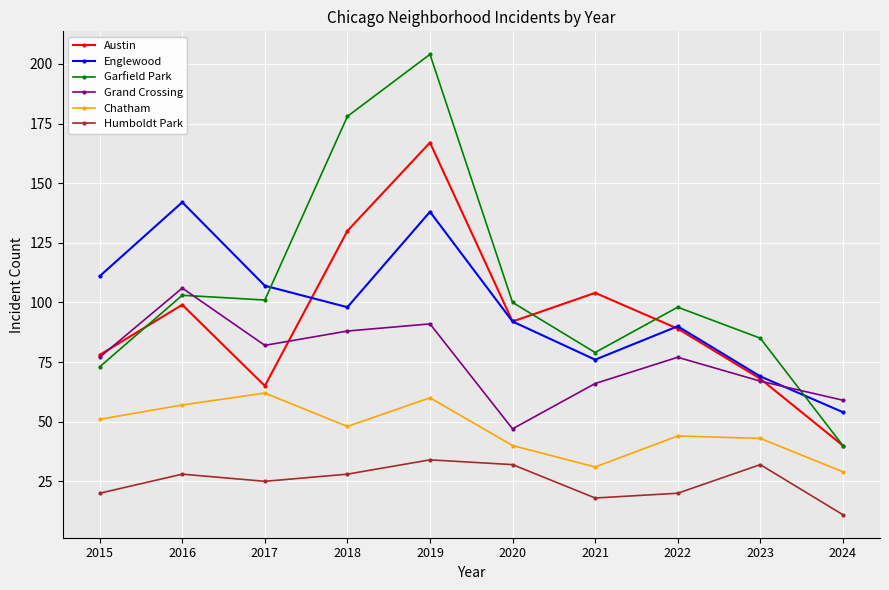

Which series has the largest total across all categories?

Garfield Park